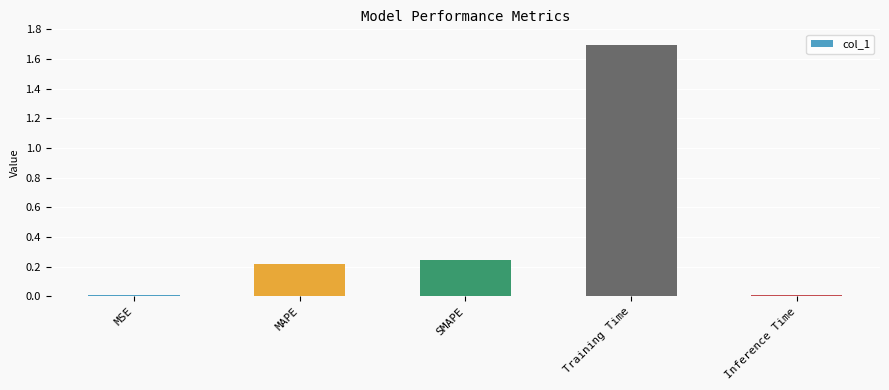

What is the sum of the values at SMAPE and Training Time?

1.9